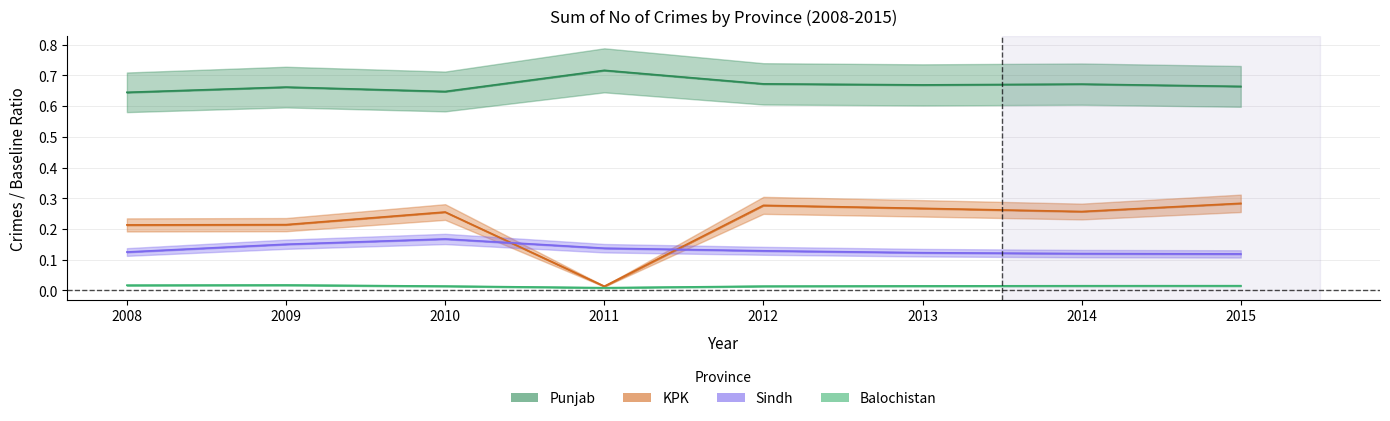

True or false: Balochistan has more than 2 points higher than both neighbors.

False